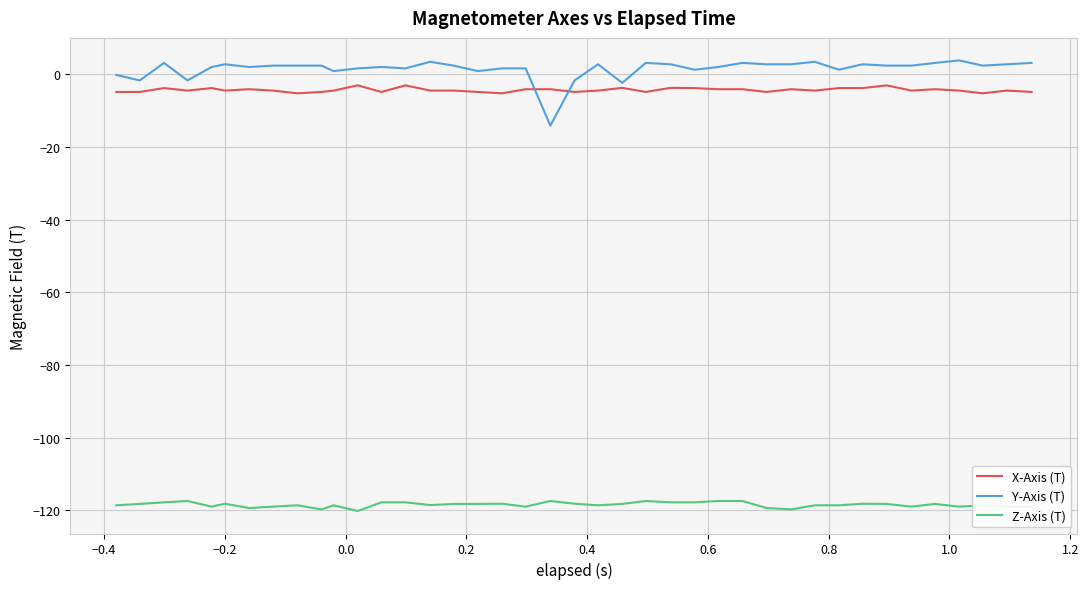

Rank the series by their maximum value, from highest to lowest.

Y-Axis (T), X-Axis (T), Z-Axis (T)